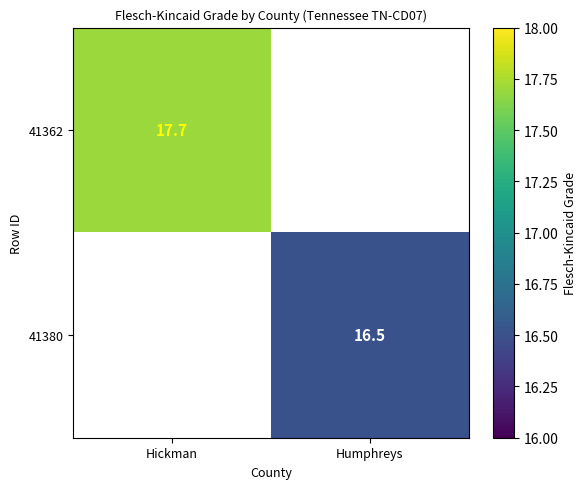

The 41362 series shows 11.7 at Hickman. True or false?

False